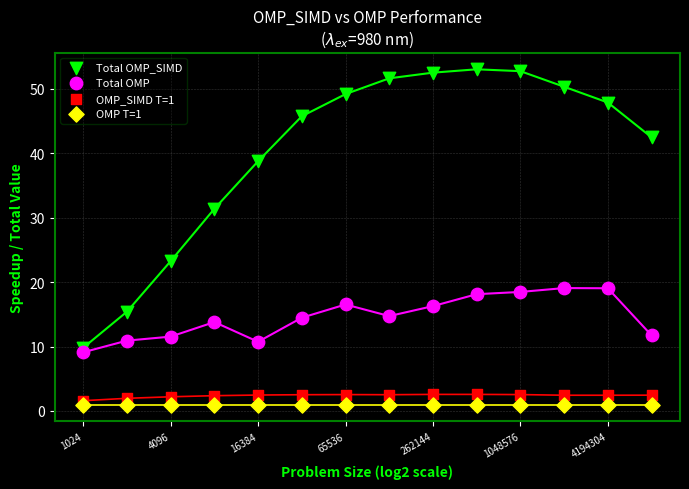

What are all the series names shown in the legend?

Total OMP_SIMD, Total OMP, OMP_SIMD T=1, OMP T=1